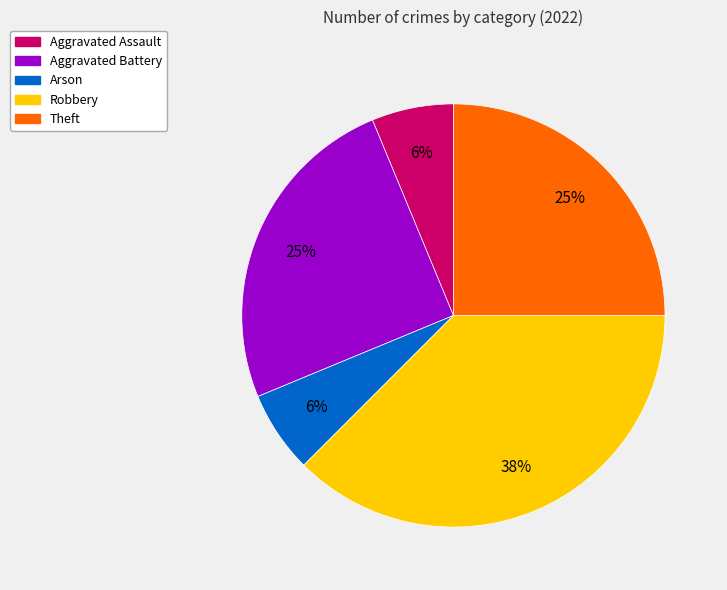

How many segments does this pie chart have?

5